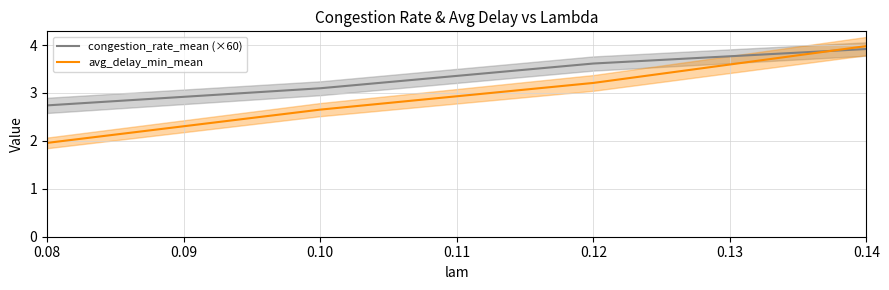

Reading right to left, what are all the values shown in this chart?

congestion_rate_mean (×60): 3.9	3.6	3.1	2.7
avg_delay_min_mean: 4.0	3.2	2.7	2.0